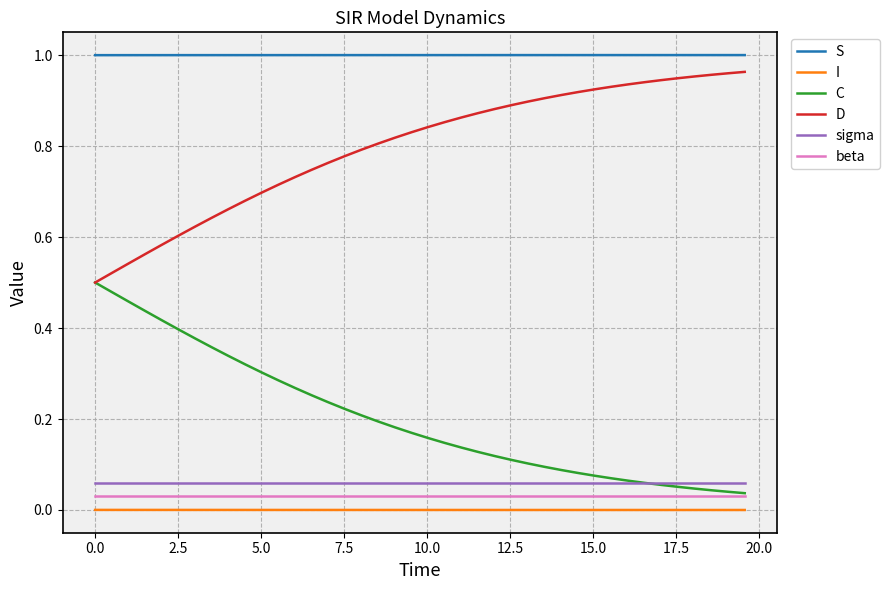

Which series has the largest total across all categories?

S